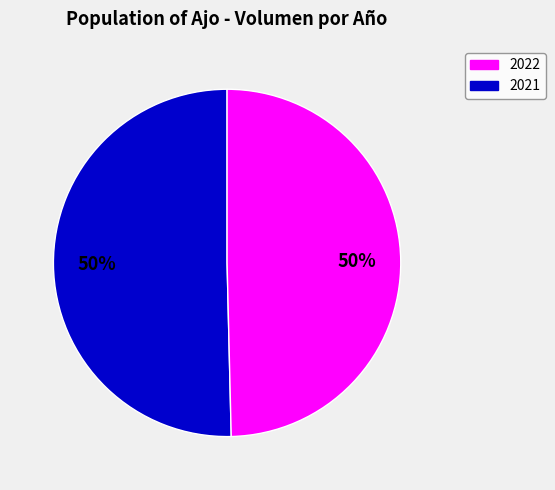

To the nearest percent, what is the average slice percentage?

50%